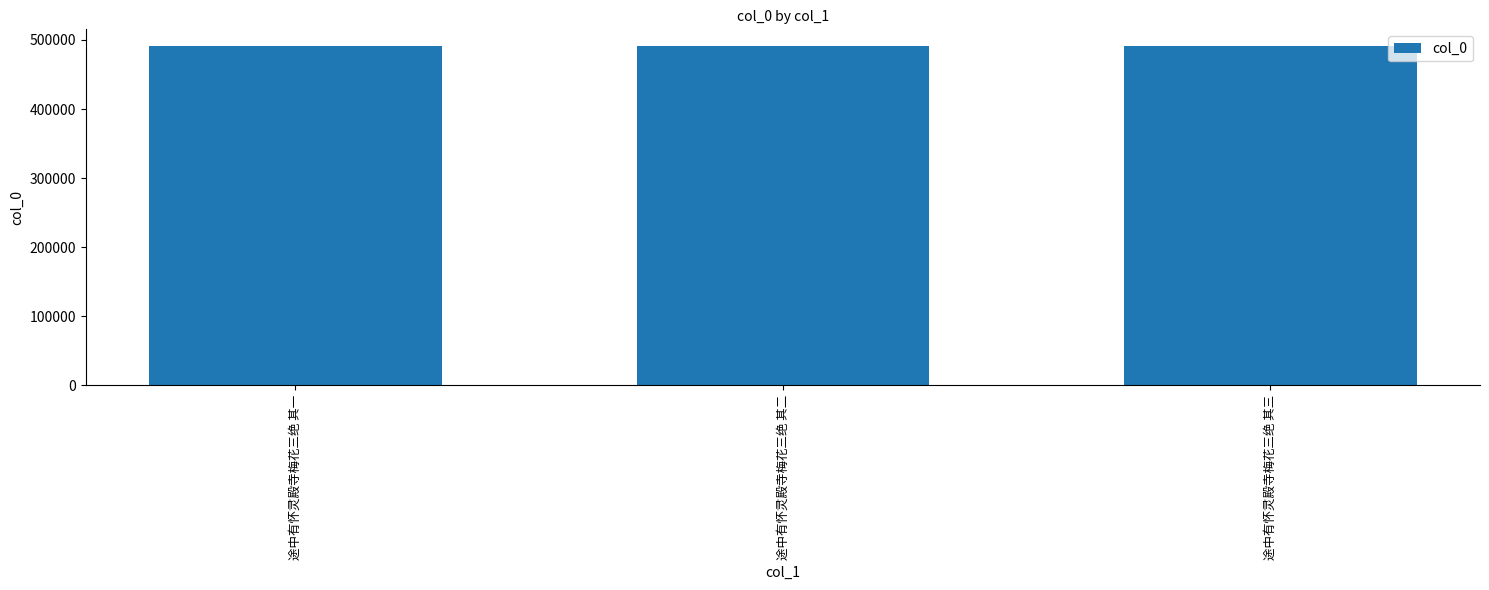

What is the difference between the values at 途中有怀灵殿寺梅花三绝 其二 and 途中有怀灵殿寺梅花三绝 其三?

1